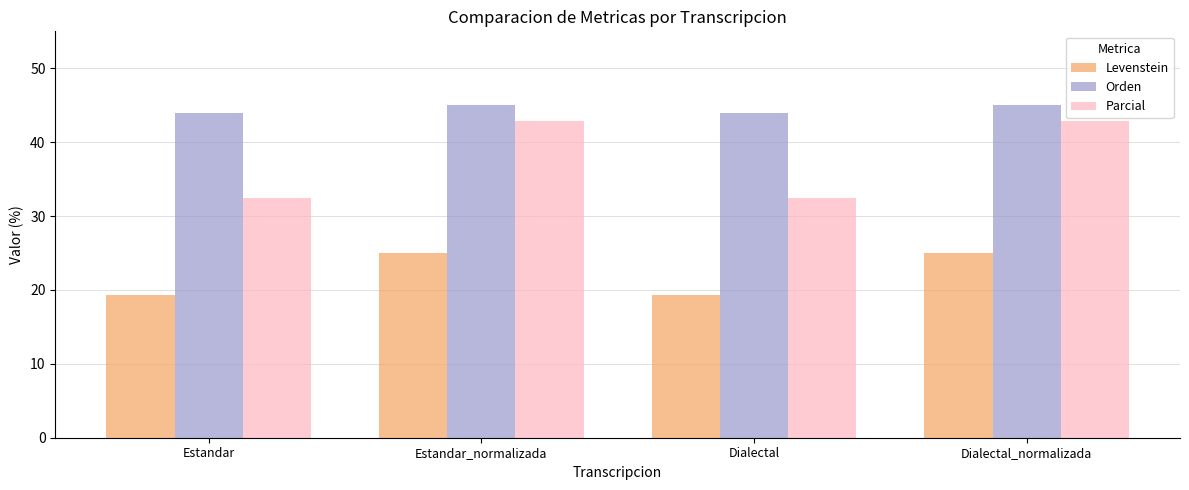

Which series has the largest range (max minus min)?

Parcial